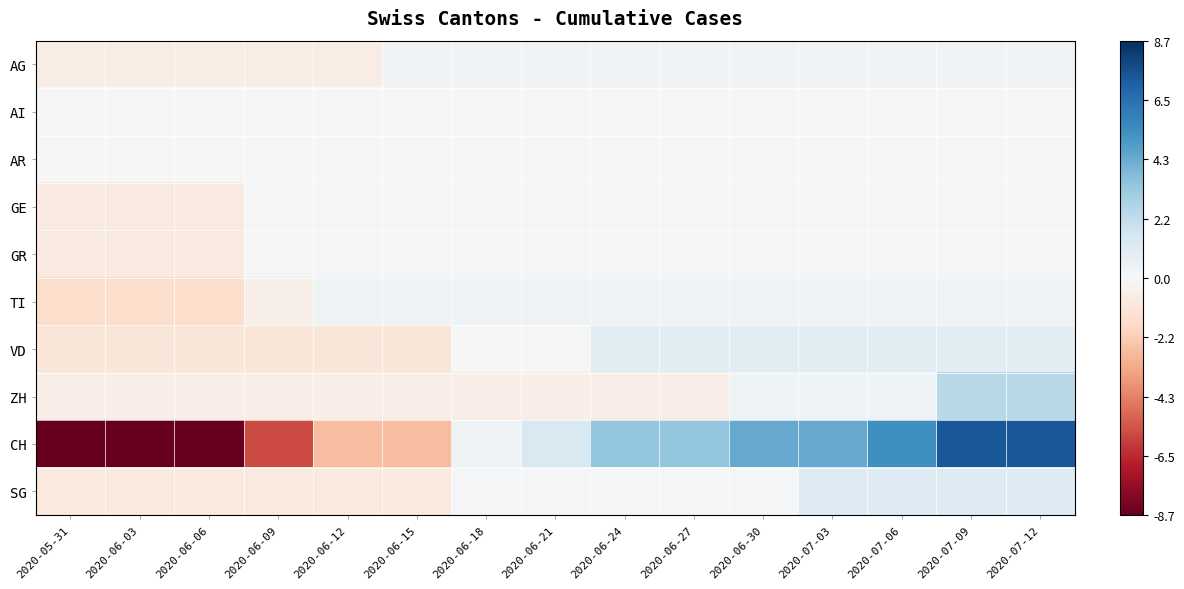

Reading left to right, transcribe all the data shown in this chart.

AG: 2020-05-31=-0.7	2020-06-03=-0.7	2020-06-06=-0.7	2020-06-09=-0.7	2020-06-12=-0.7	2020-06-15=0.3	2020-06-18=0.3	2020-06-21=0.3	2020-06-24=0.3	2020-06-27=0.3	2020-06-30=0.3	2020-07-03=0.3	2020-07-06=0.3	2020-07-09=0.3	2020-07-12=0.3
AI: 2020-05-31=0.0	2020-06-03=0.0	2020-06-06=0.0	2020-06-09=0.0	2020-06-12=0.0	2020-06-15=0.0	2020-06-18=0.0	2020-06-21=0.0	2020-06-24=0.0	2020-06-27=0.0	2020-06-30=0.0	2020-07-03=0.0	2020-07-06=0.0	2020-07-09=0.0	2020-07-12=0.0
AR: 2020-05-31=0.0	2020-06-03=0.0	2020-06-06=0.0	2020-06-09=0.0	2020-06-12=0.0	2020-06-15=0.0	2020-06-18=0.0	2020-06-21=0.0	2020-06-24=0.0	2020-06-27=0.0	2020-06-30=0.0	2020-07-03=0.0	2020-07-06=0.0	2020-07-09=0.0	2020-07-12=0.0
GE: 2020-05-31=-0.8	2020-06-03=-0.8	2020-06-06=-0.8	2020-06-09=0.2	2020-06-12=0.2	2020-06-15=0.2	2020-06-18=0.2	2020-06-21=0.2	2020-06-24=0.2	2020-06-27=0.2	2020-06-30=0.2	2020-07-03=0.2	2020-07-06=0.2	2020-07-09=0.2	2020-07-12=0.2
GR: 2020-05-31=-0.8	2020-06-03=-0.8	2020-06-06=-0.8	2020-06-09=0.2	2020-06-12=0.2	2020-06-15=0.2	2020-06-18=0.2	2020-06-21=0.2	2020-06-24=0.2	2020-06-27=0.2	2020-06-30=0.2	2020-07-03=0.2	2020-07-06=0.2	2020-07-09=0.2	2020-07-12=0.2
TI: 2020-05-31=-1.5	2020-06-03=-1.5	2020-06-06=-1.5	2020-06-09=-0.5	2020-06-12=0.5	2020-06-15=0.5	2020-06-18=0.5	2020-06-21=0.5	2020-06-24=0.5	2020-06-27=0.5	2020-06-30=0.5	2020-07-03=0.5	2020-07-06=0.5	2020-07-09=0.5	2020-07-12=0.5
VD: 2020-05-31=-1.1	2020-06-03=-1.1	2020-06-06=-1.1	2020-06-09=-1.1	2020-06-12=-1.1	2020-06-15=-1.1	2020-06-18=-0.1	2020-06-21=-0.1	2020-06-24=0.9	2020-06-27=0.9	2020-06-30=0.9	2020-07-03=0.9	2020-07-06=0.9	2020-07-09=0.9	2020-07-12=0.9
ZH: 2020-05-31=-0.6	2020-06-03=-0.6	2020-06-06=-0.6	2020-06-09=-0.6	2020-06-12=-0.6	2020-06-15=-0.6	2020-06-18=-0.6	2020-06-21=-0.6	2020-06-24=-0.6	2020-06-27=-0.6	2020-06-30=0.4	2020-07-03=0.4	2020-07-06=0.4	2020-07-09=2.4	2020-07-12=2.4
CH: 2020-05-31=-8.7	2020-06-03=-8.7	2020-06-06=-8.7	2020-06-09=-5.7	2020-06-12=-2.7	2020-06-15=-2.7	2020-06-18=0.3	2020-06-21=1.3	2020-06-24=3.3	2020-06-27=3.3	2020-06-30=4.3	2020-07-03=4.3	2020-07-06=5.3	2020-07-09=7.3	2020-07-12=7.3
SG: 2020-05-31=-0.9	2020-06-03=-0.9	2020-06-06=-0.9	2020-06-09=-0.9	2020-06-12=-0.9	2020-06-15=-0.9	2020-06-18=0.1	2020-06-21=0.1	2020-06-24=0.1	2020-06-27=0.1	2020-06-30=0.1	2020-07-03=1.1	2020-07-06=1.1	2020-07-09=1.1	2020-07-12=1.1